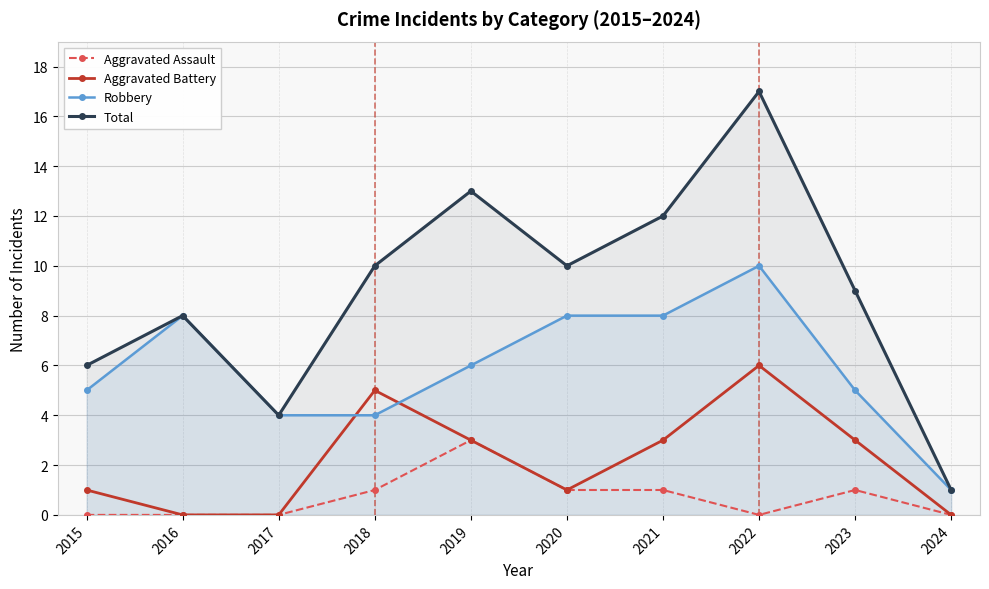

At which category does Total reach its first local peak?

2016